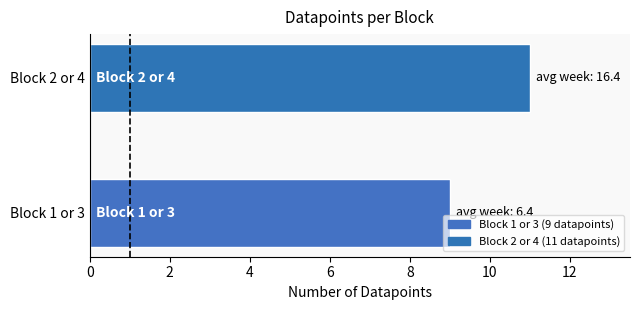

What is the change in value from Block 1 or 3 to Block 2 or 4?

+2